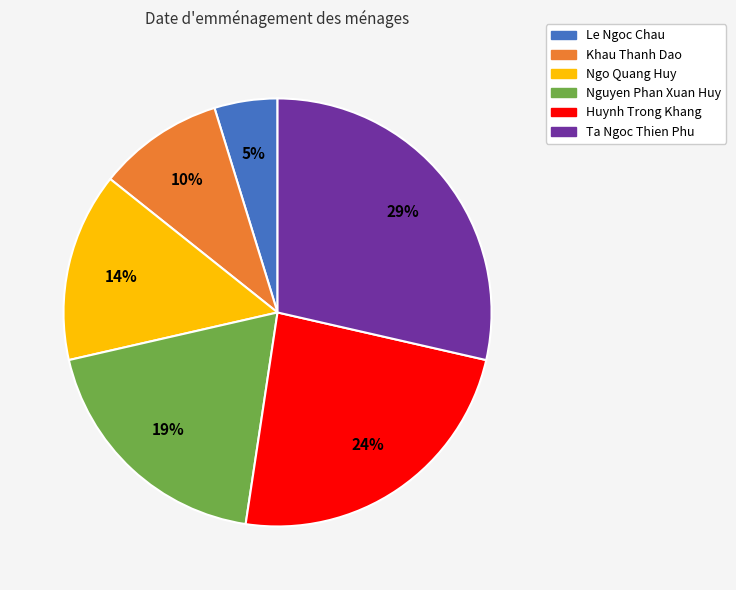

Rank the categories by value from lowest to highest.

Le Ngoc Chau, Khau Thanh Dao, Ngo Quang Huy, Nguyen Phan Xuan Huy, Huynh Trong Khang, Ta Ngoc Thien Phu